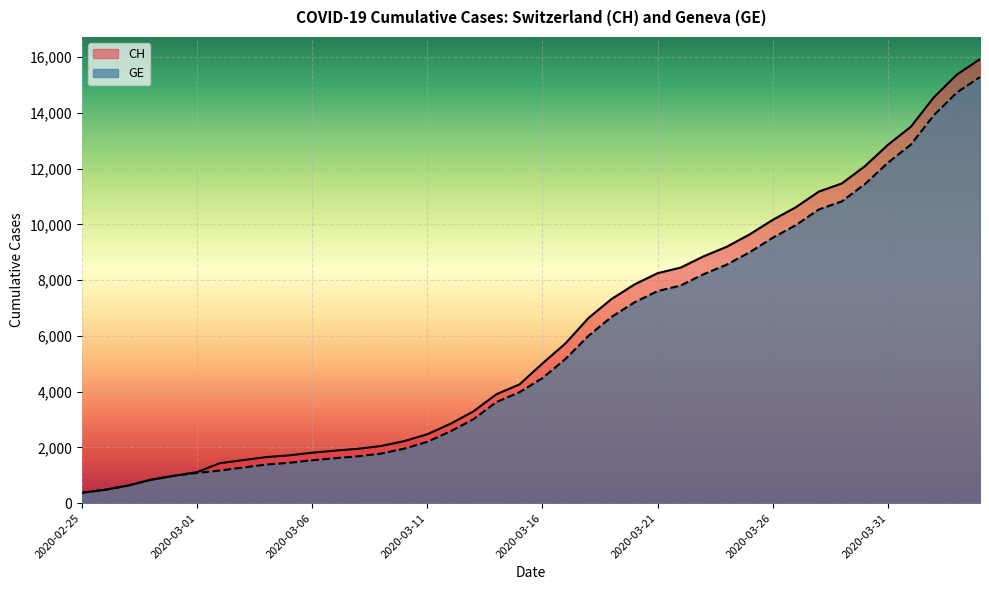

What is the value of the CH point at the 29th from the left?

9196